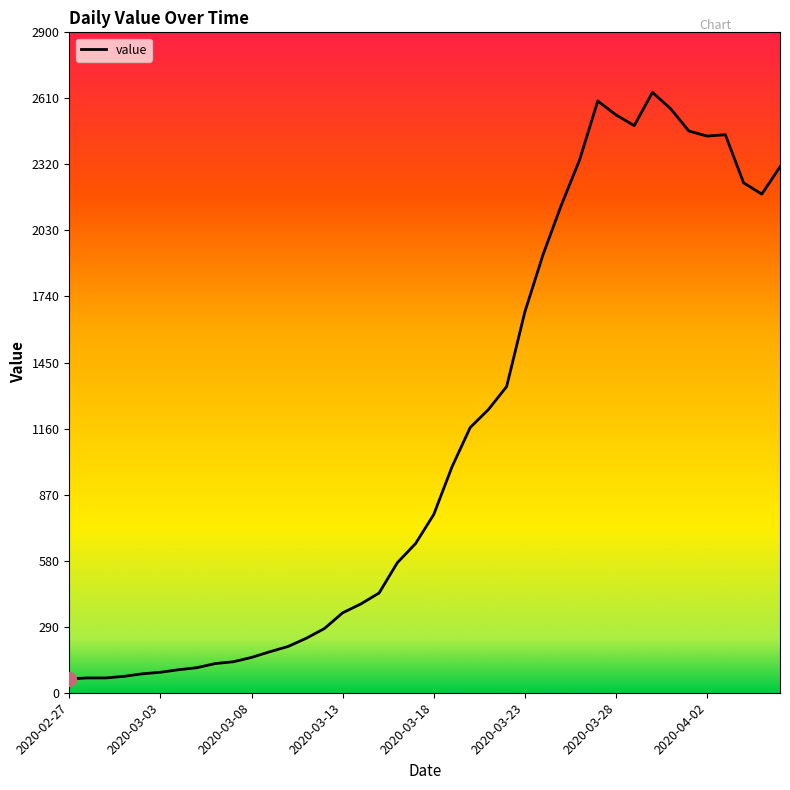

What is the smallest value displayed?

61